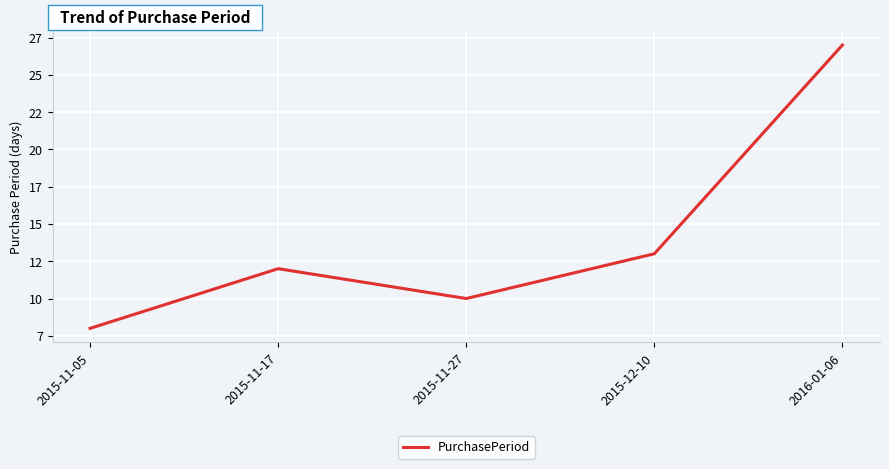

Which category has the lowest value across all series?

2015-11-05